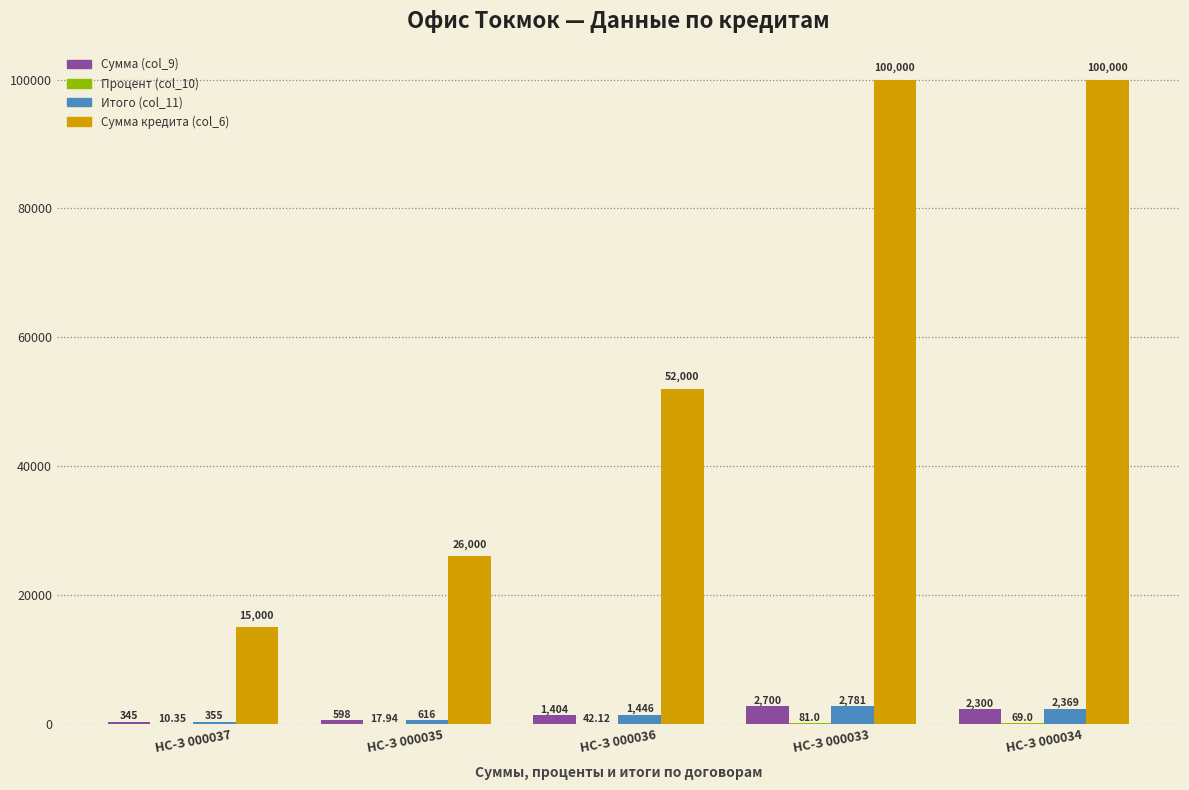

Which series has the largest total across all categories?

Сумма кредита (col_6)